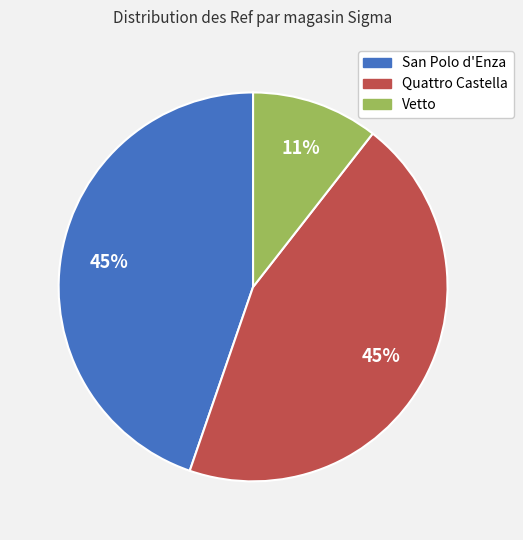

Is there any slice that represents more than half of the pie?

No